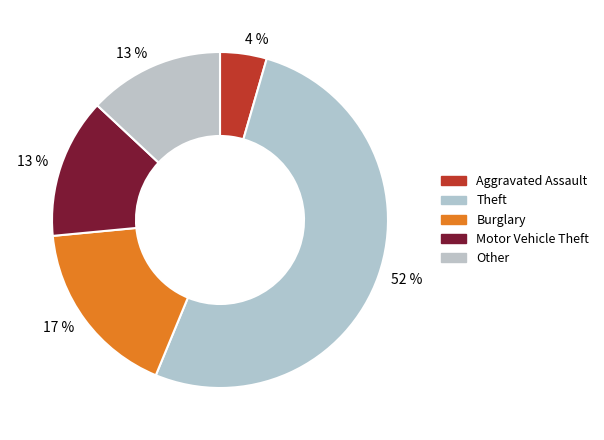

Is there a majority slice in this chart?

Yes